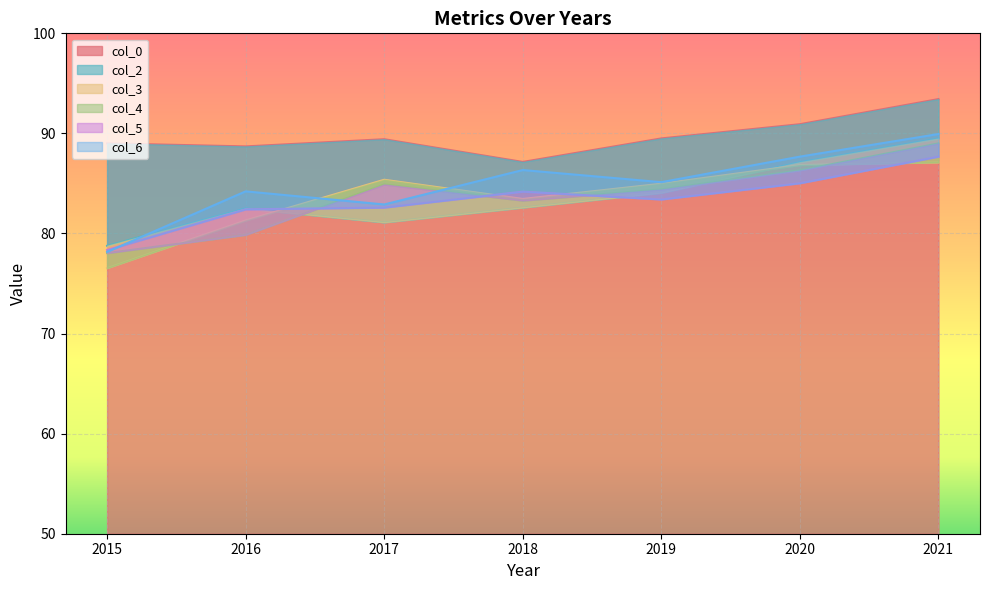

Reading left to right, what are all the values shown in this chart?

col_0: 89.0	88.7	89.4	87.2	89.5	90.9	93.4
col_2: 78.8	82.5	81.1	82.6	84.1	87.1	89.5
col_3: 76.5	81.3	85.4	83.5	85.0	86.8	87.1
col_4: 78.0	79.9	84.9	83.3	84.4	86.3	89.0
col_5: 78.3	82.4	82.6	84.2	83.4	85.0	87.7
col_6: 78.2	84.2	82.9	86.3	85.1	87.7	89.9